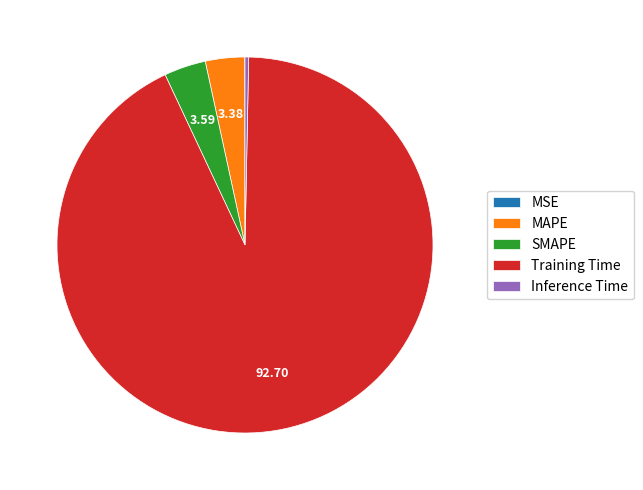

Which category has the biggest portion of the pie?

Training Time